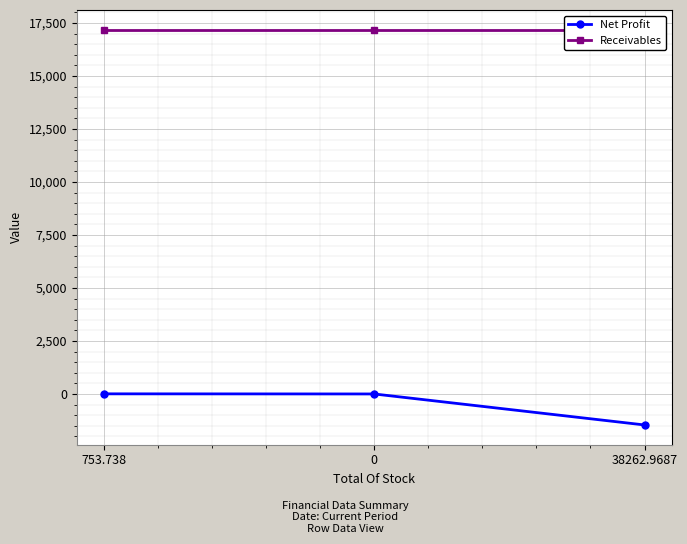

List the labels in order of Net Profit value, largest first.

753.738, 0, 38262.9687